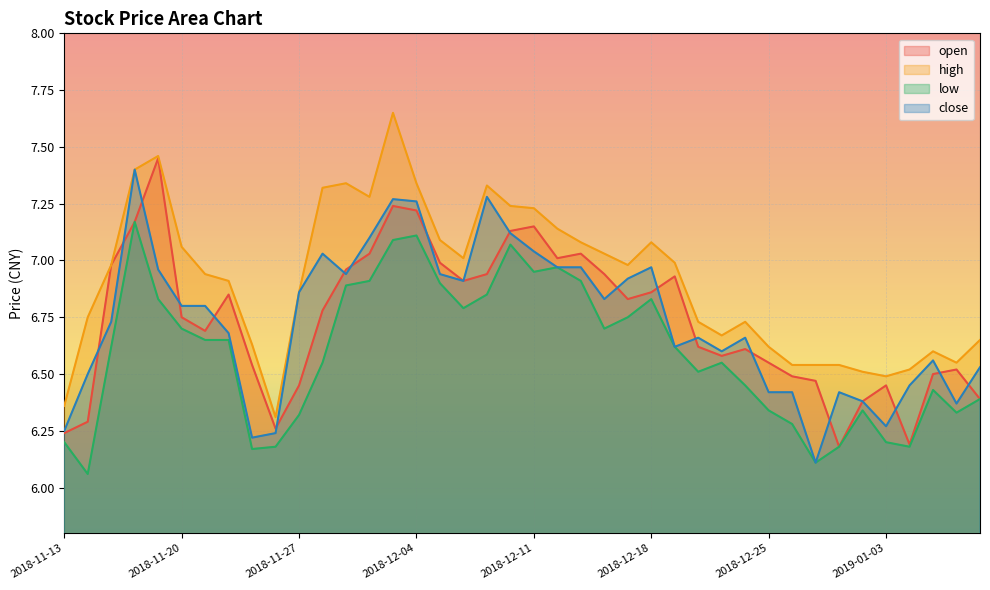

How many interior local peaks does the open series have?

9